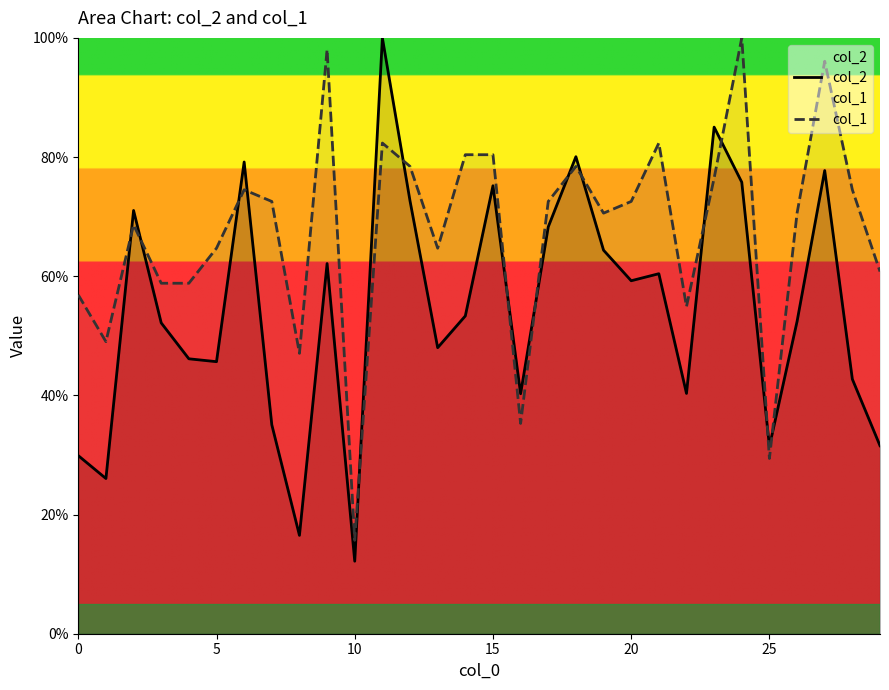

Which series ends up on top after the final intersection of col_1 and col_2?

col_1